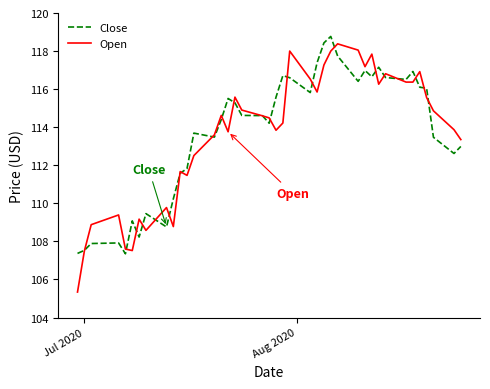

What is the highest value of the Open series?

118.4